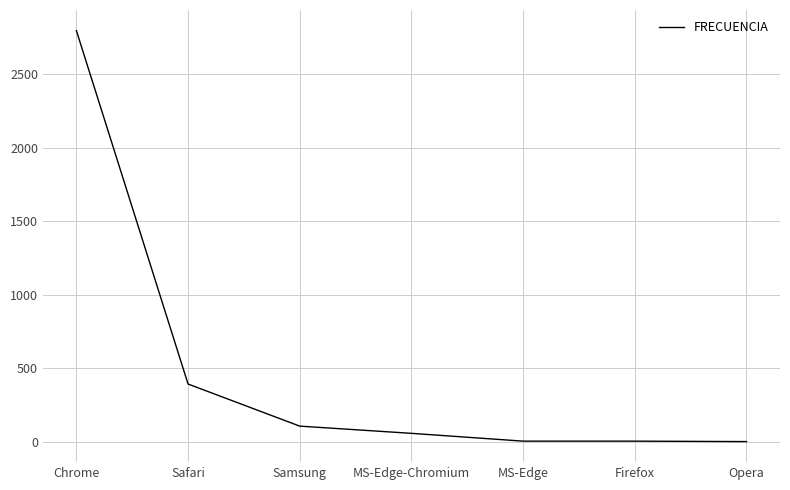

Which category has the highest value across all series?

Chrome